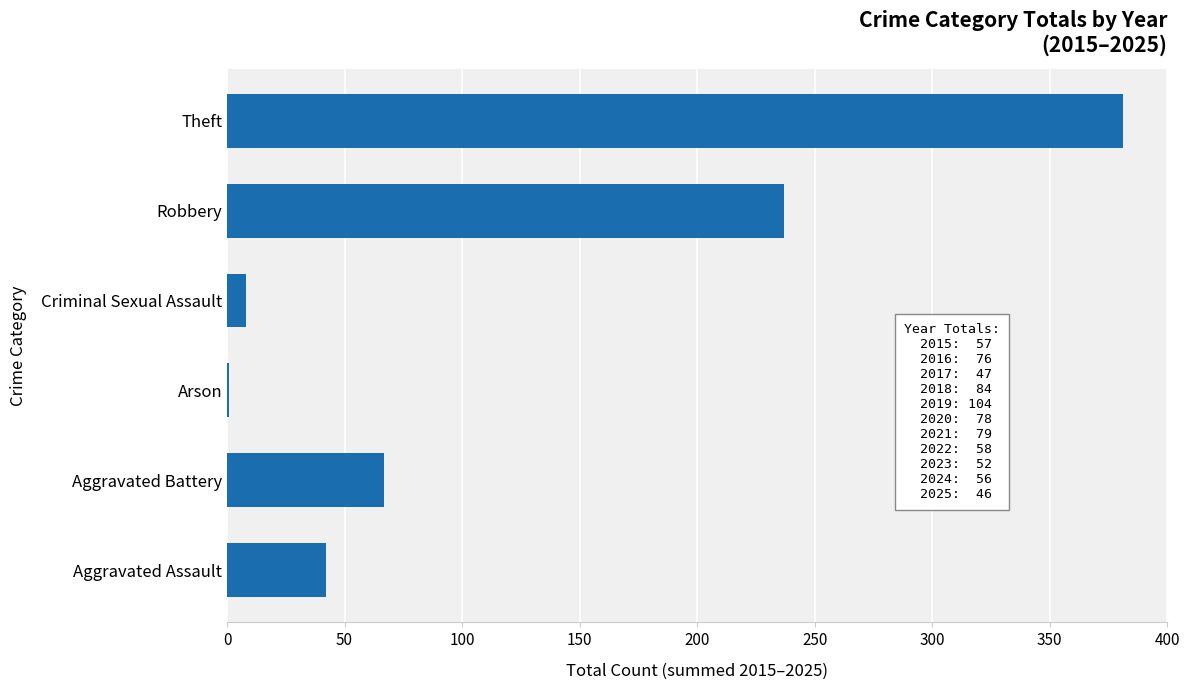

What is the sum of all values?

736